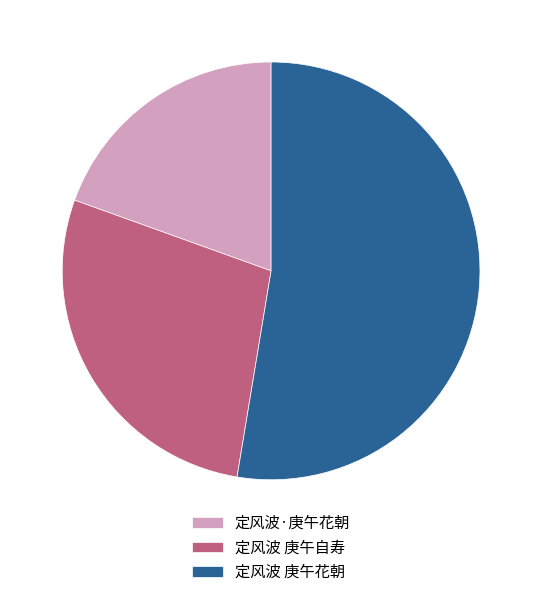

Which category accounts for the majority?

定风波 庚午花朝